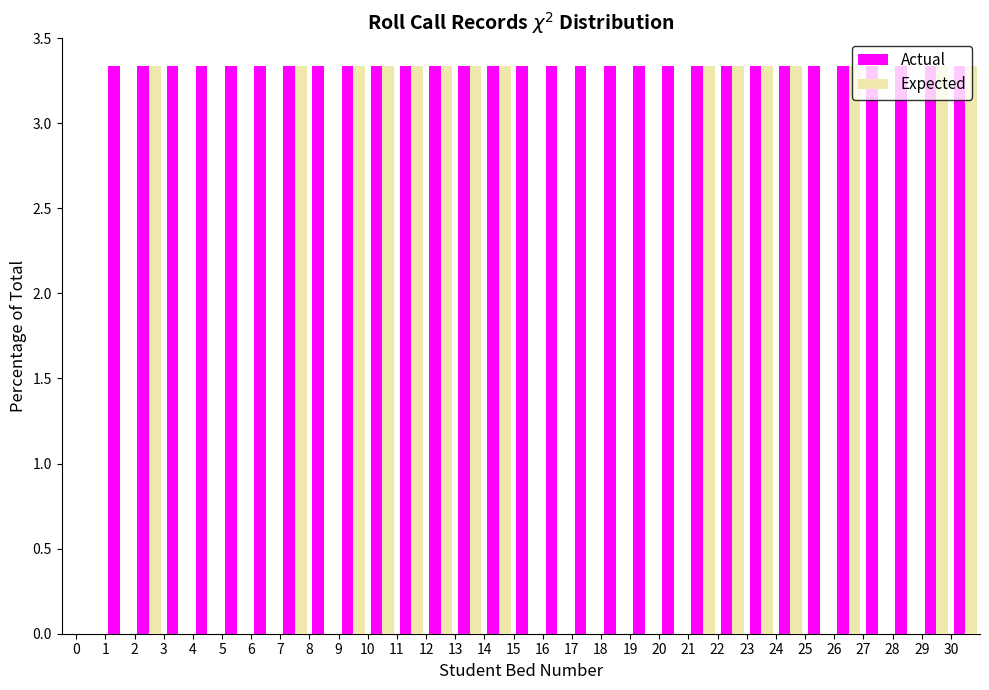

Reading left to right, transcribe this chart: for each range on the x-axis, give the height of each series' bar. The values are not printed on the chart, so give them approximately, as read against the axis.

0 to 1: Actual=0	Expected=0
1 to 2: Actual=3.35	Expected=0
2 to 3: Actual=3.35	Expected=3.35
3 to 4: Actual=3.35	Expected=0
4 to 5: Actual=3.35	Expected=0
5 to 6: Actual=3.35	Expected=0
6 to 7: Actual=3.35	Expected=0
7 to 8: Actual=3.35	Expected=3.35
8 to 9: Actual=3.35	Expected=0
9 to 10: Actual=3.35	Expected=3.35
10 to 11: Actual=3.35	Expected=3.35
11 to 12: Actual=3.35	Expected=3.35
12 to 13: Actual=3.35	Expected=3.35
13 to 14: Actual=3.35	Expected=3.35
14 to 15: Actual=3.35	Expected=3.35
15 to 16: Actual=3.35	Expected=0
16 to 17: Actual=3.35	Expected=0
17 to 18: Actual=3.35	Expected=0
18 to 19: Actual=3.35	Expected=0
19 to 20: Actual=3.35	Expected=0
20 to 21: Actual=3.35	Expected=0
21 to 22: Actual=3.35	Expected=3.35
22 to 23: Actual=3.35	Expected=3.35
23 to 24: Actual=3.35	Expected=3.35
24 to 25: Actual=3.35	Expected=3.35
25 to 26: Actual=3.35	Expected=0
26 to 27: Actual=3.35	Expected=3.35
27 to 28: Actual=3.35	Expected=0
28 to 29: Actual=3.35	Expected=0
29 to 30: Actual=3.35	Expected=3.35
30 to 31: Actual=3.35	Expected=3.35